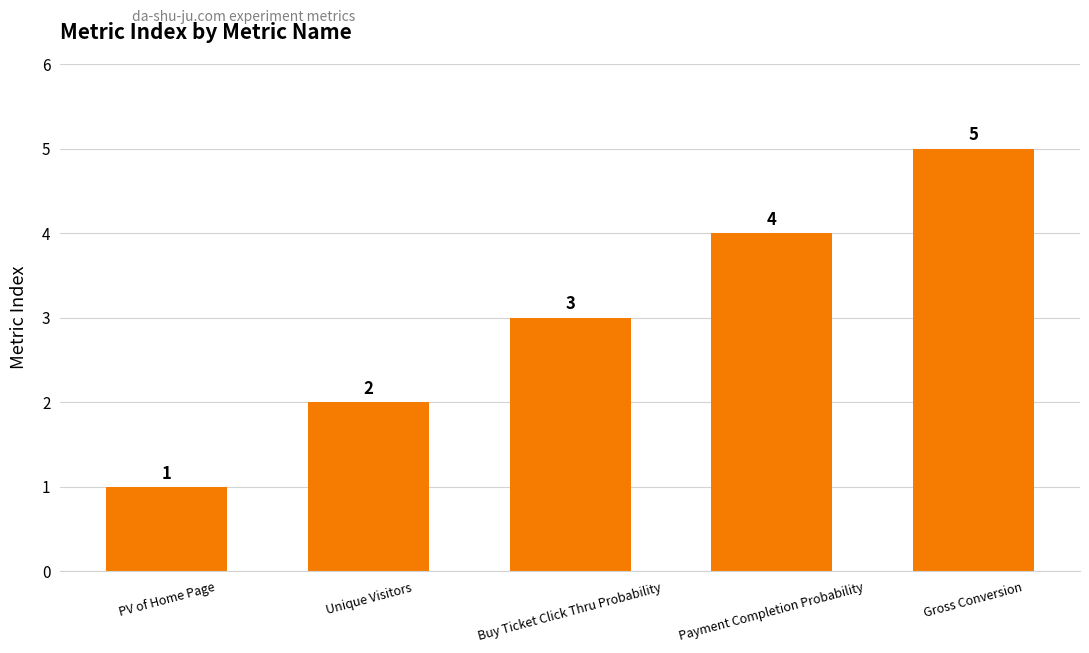

Between Unique Visitors and PV of Home Page, which is larger?

Unique Visitors